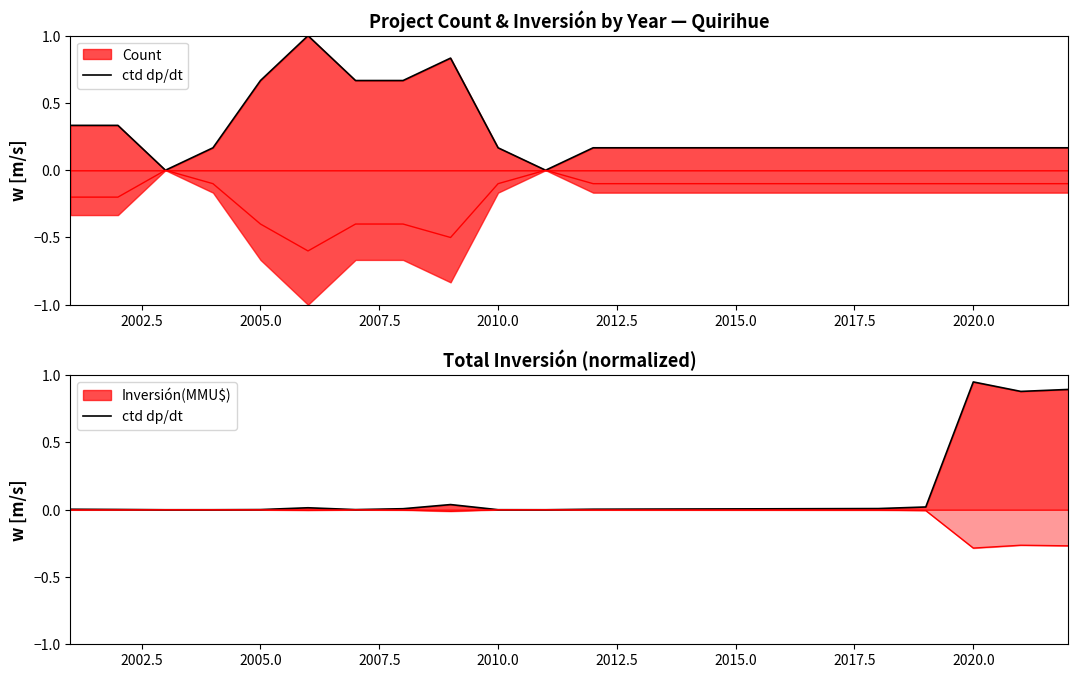

What is the sum of all values?

2.8